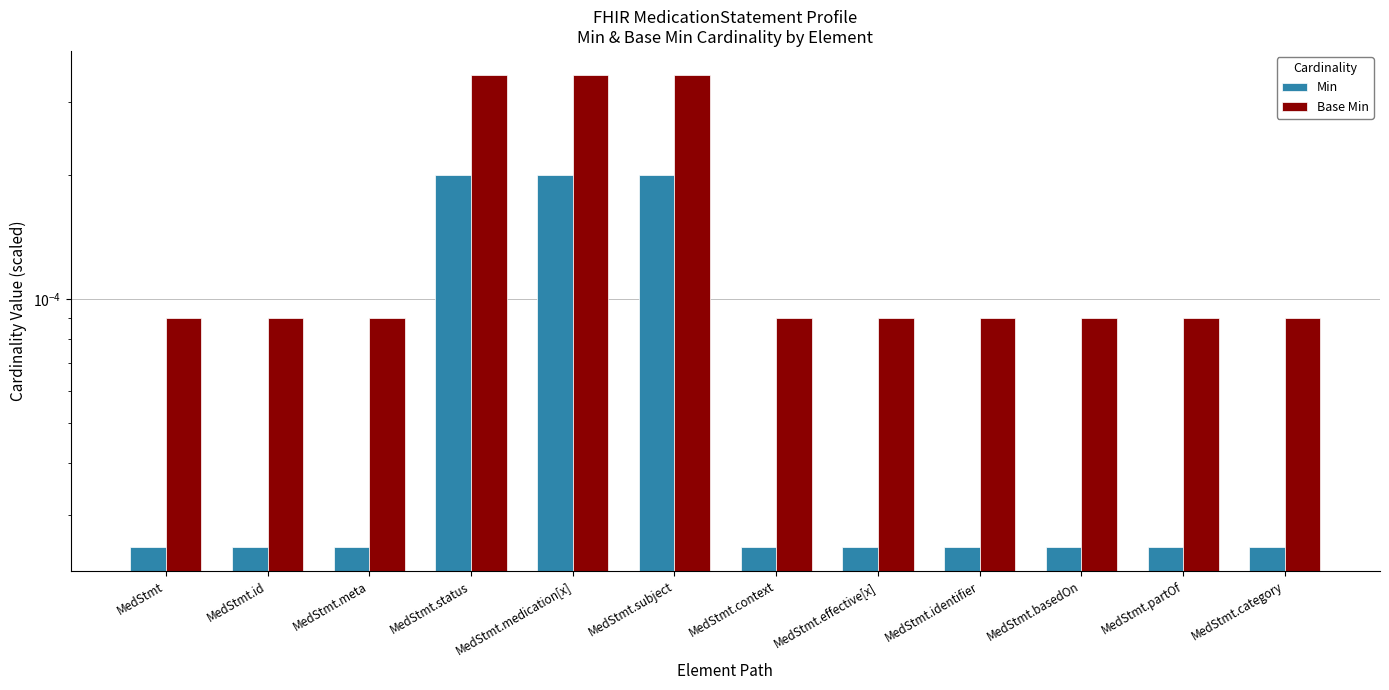

What are all the series names shown in the legend?

Min, Base Min